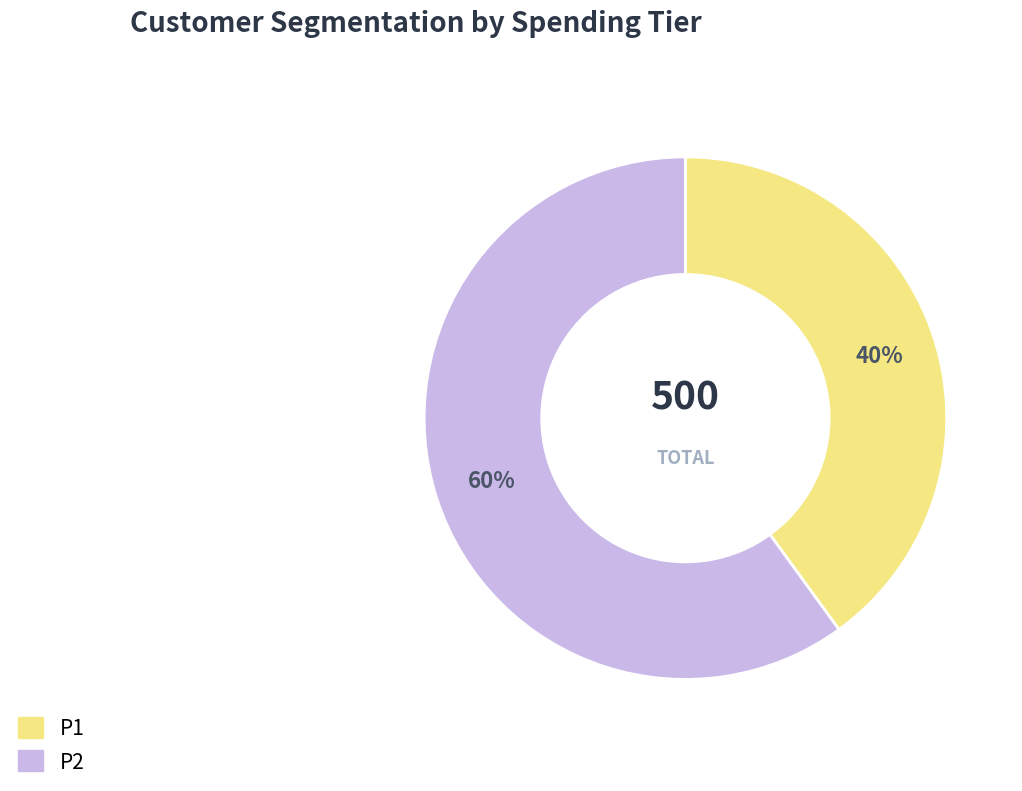

Count the number of slices in the pie.

2